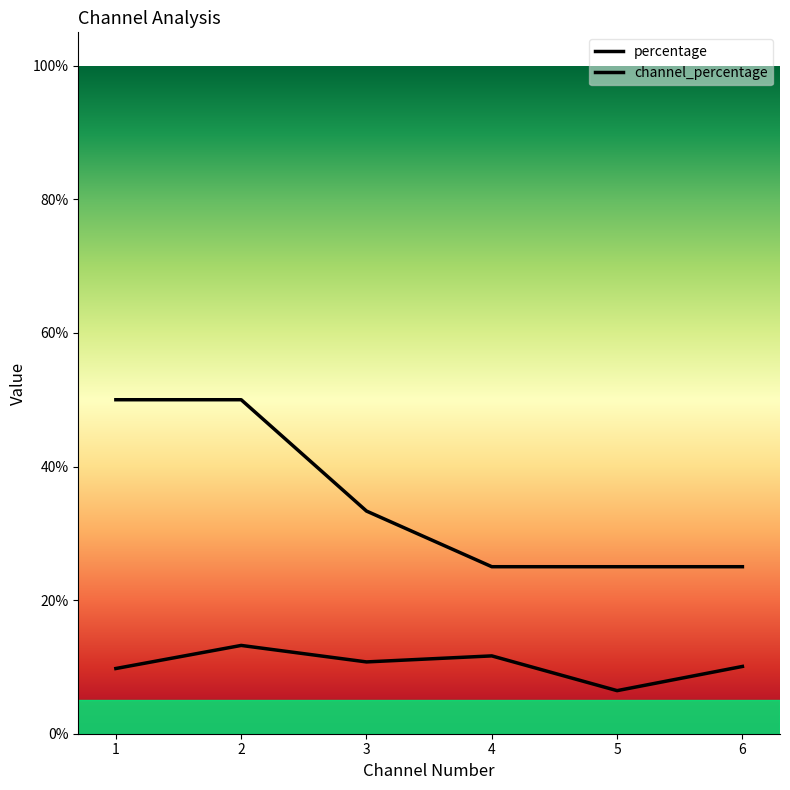

Does the chart have visible grid lines?

No